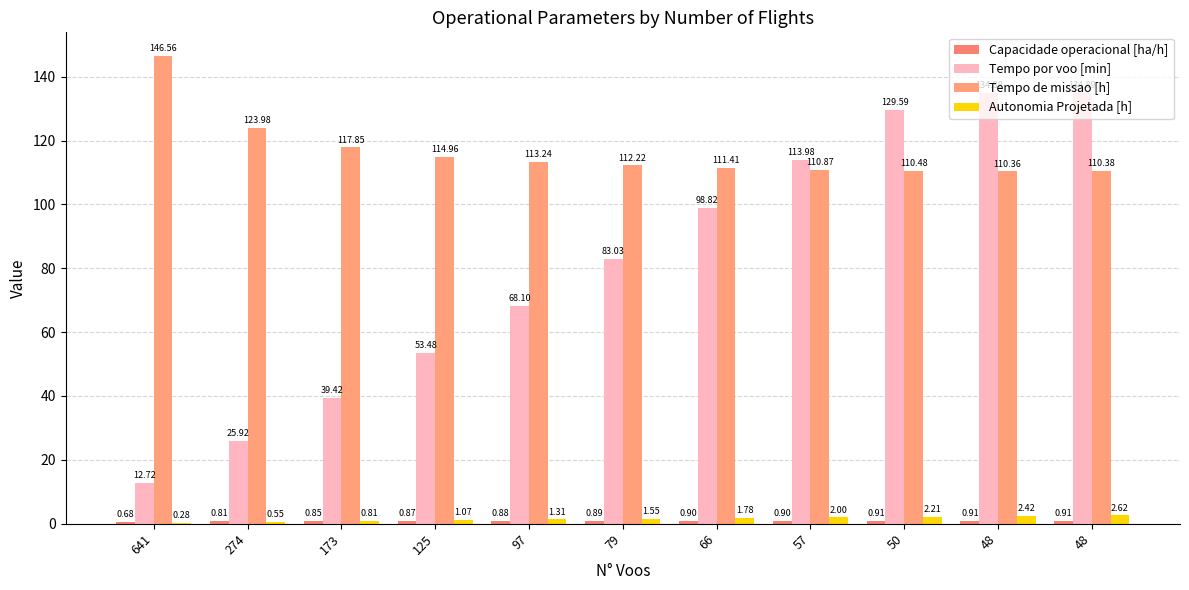

Is it true that Capacidade operacional [ha/h] equals 0.9 at 48?

True